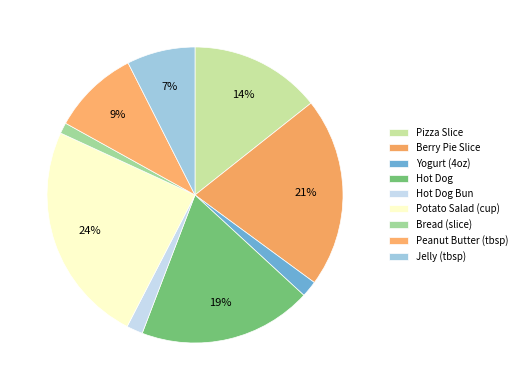

True or false: Hot Dog Bun accounts for 2% of the total.

True